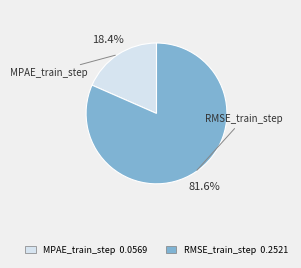

How many slices are in this pie chart?

2